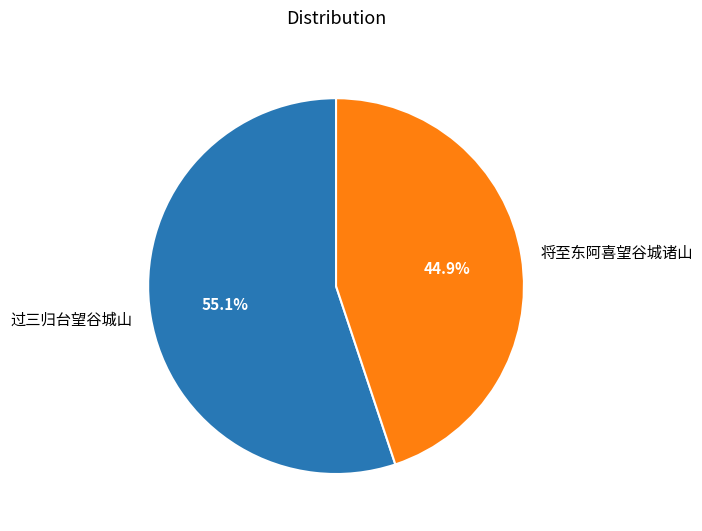

Does 过三归台望谷城山 represent more than half of the total?

Yes